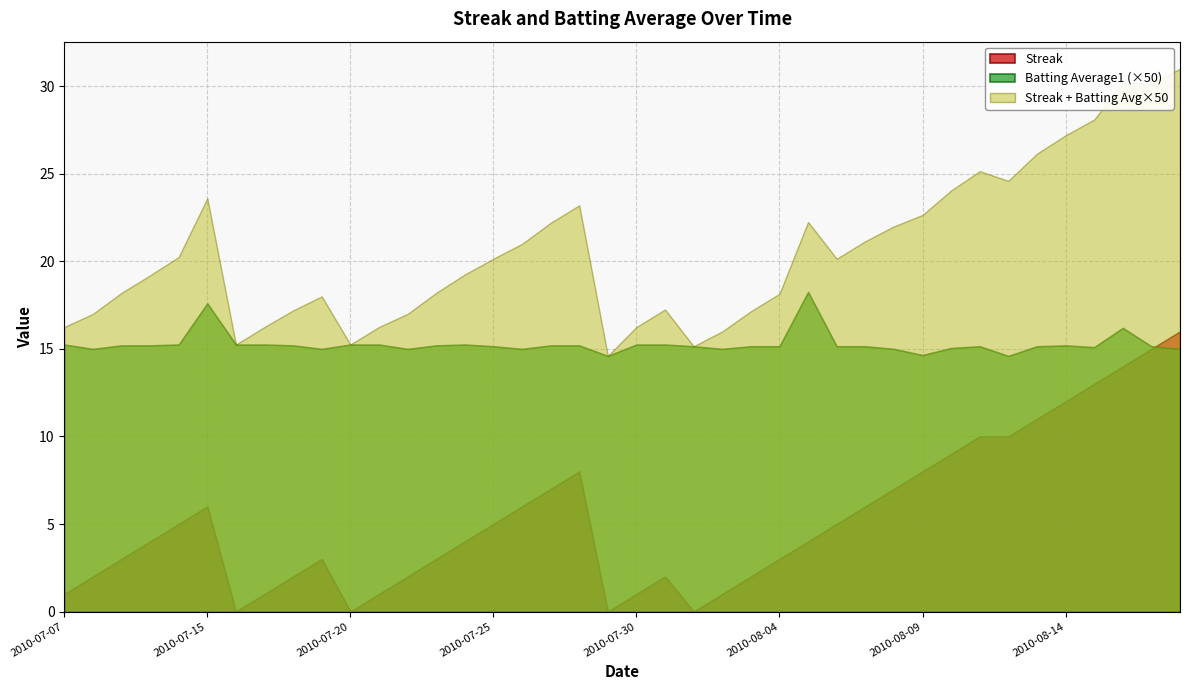

At how many categories does at least one series exceed 1?

40